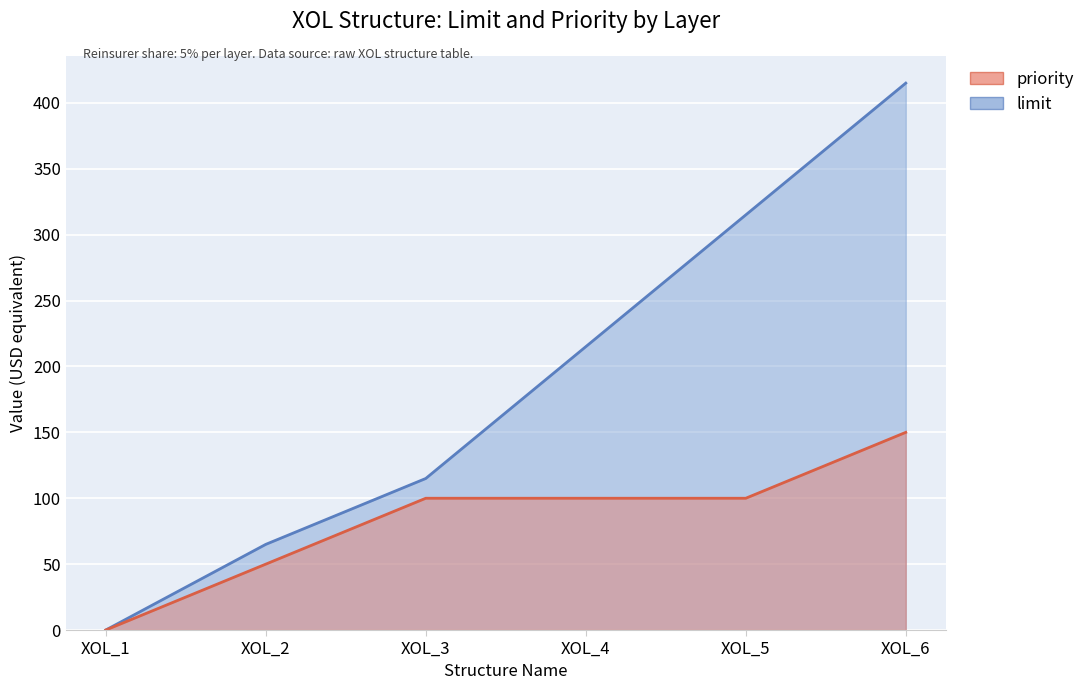

How many limit values are between 65 and 315?

4